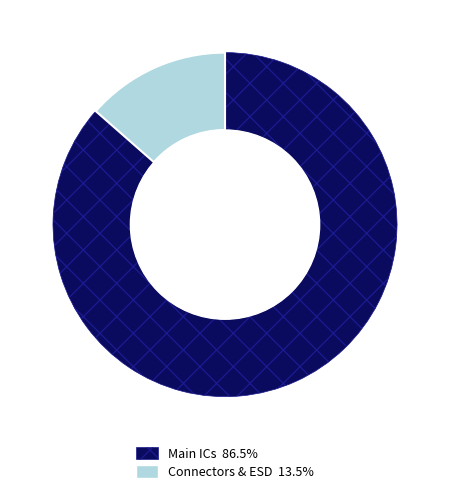

Is there any slice that represents more than half of the pie?

Yes